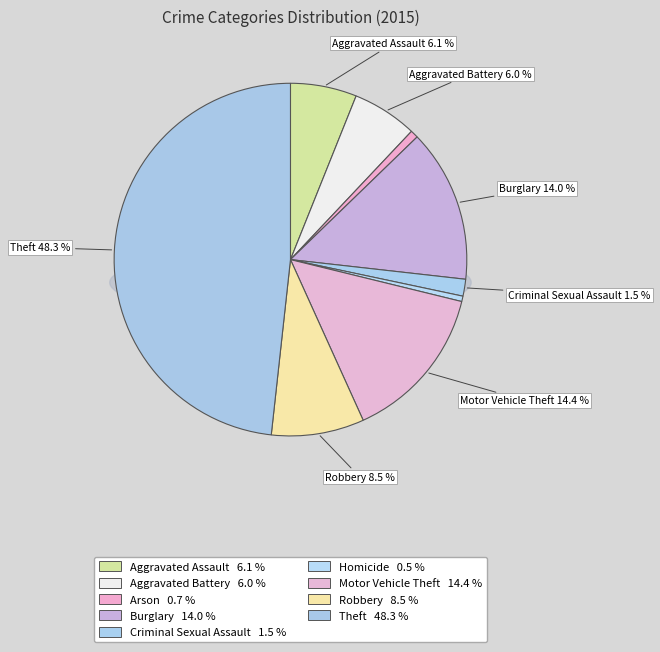

Approximately how many times larger is the value at Aggravated Assault compared to Robbery?

0.7